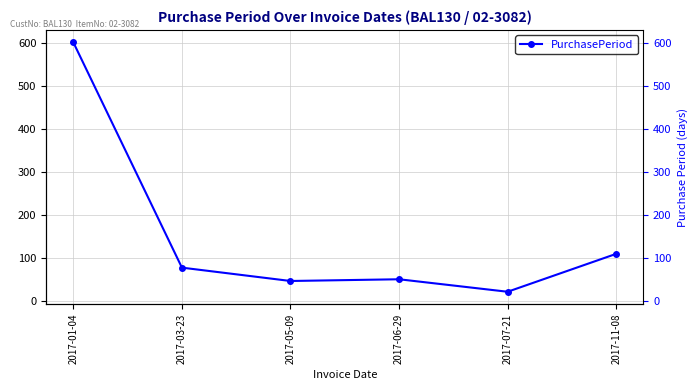

What is the ratio of the value at 2017-11-08 to the value at 2017-01-04?

0.2